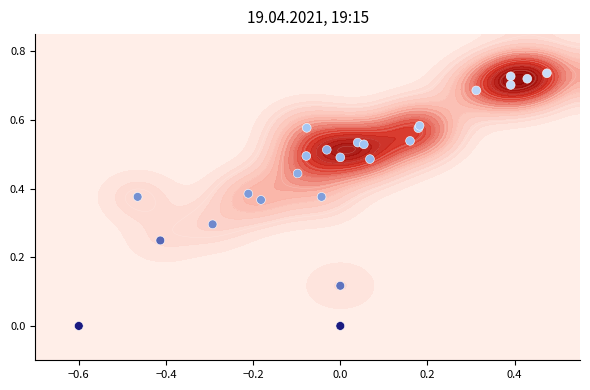

Which label corresponds to the smallest value in the chart?

−0.6